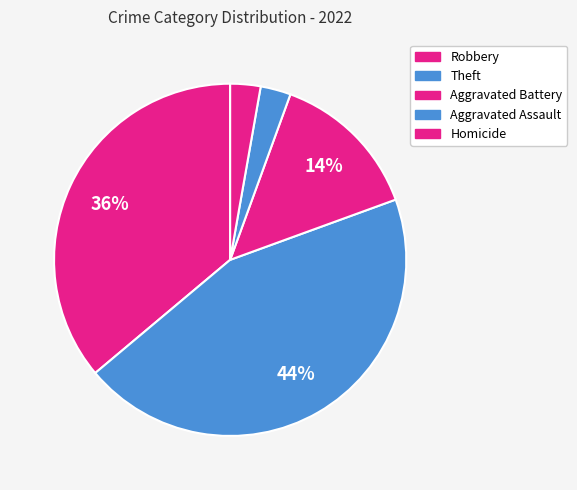

How many slices are in this pie chart?

5